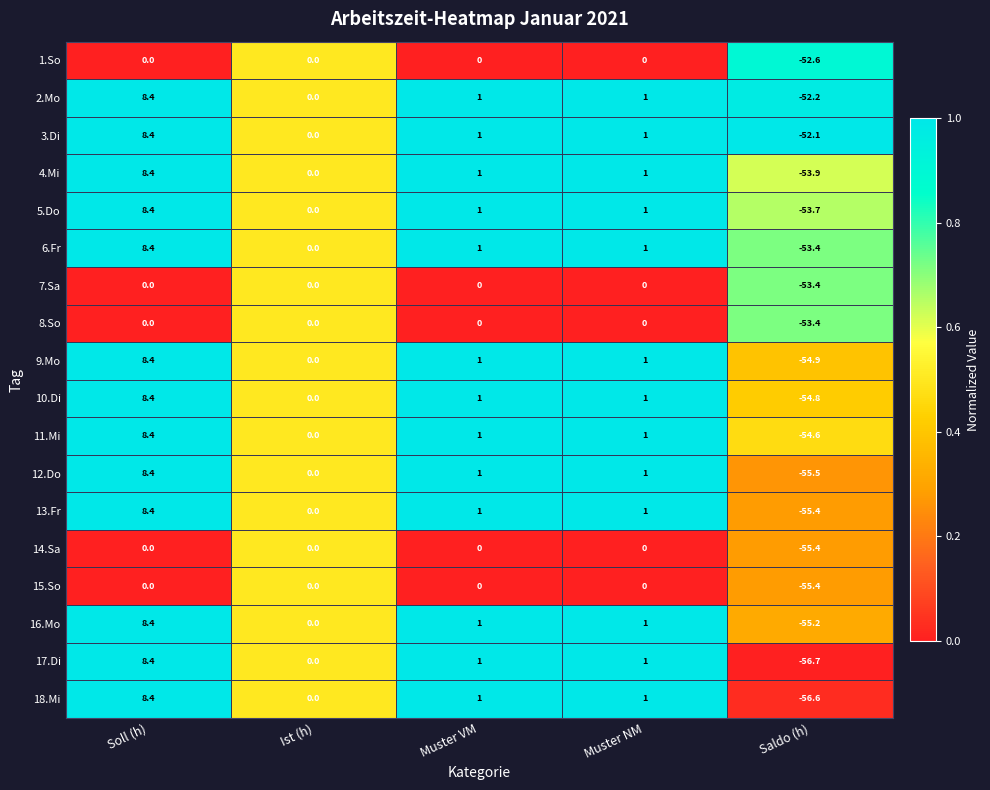

Which category has the lowest value in the 16.Mo series?

Saldo (h)